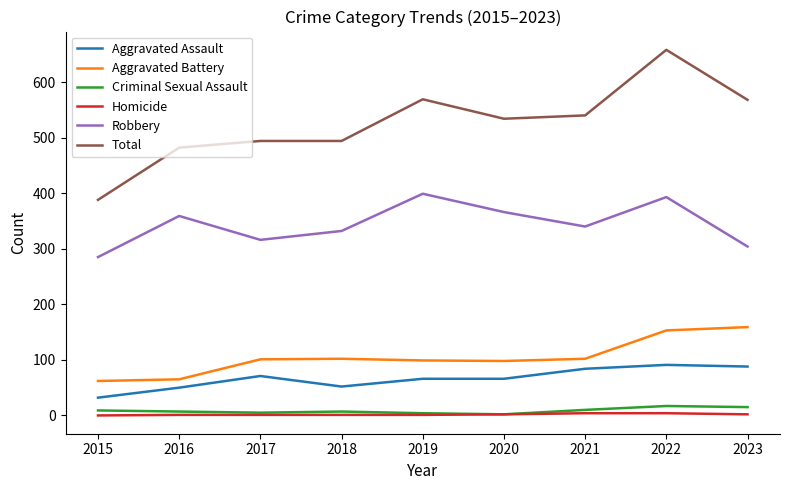

Is the value of Homicide at 2022 greater than the value of Robbery at 2017?

No